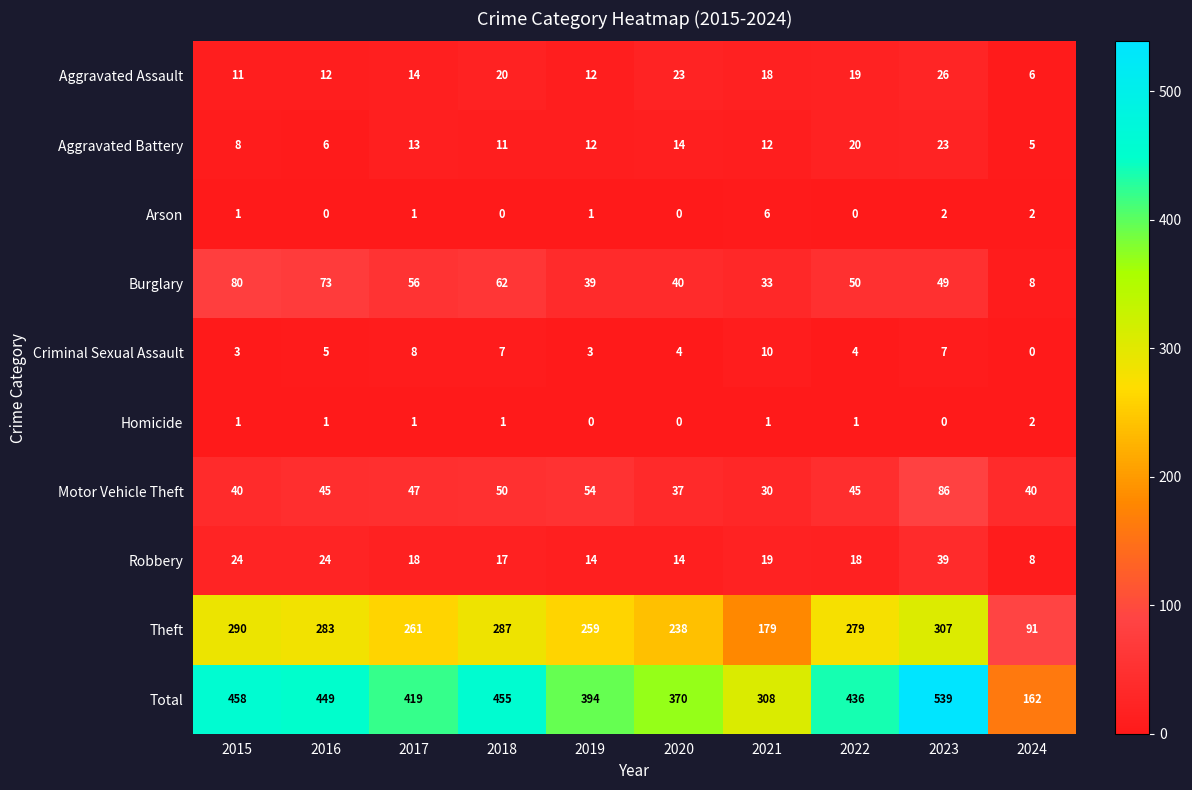

What is the difference between the highest and lowest values at 2024?

162